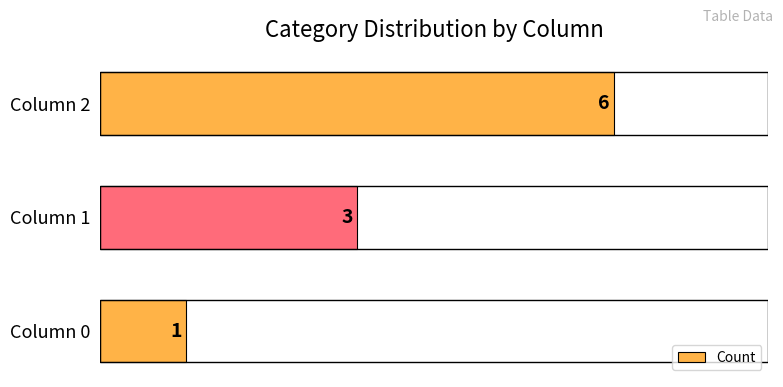

List the labels in order of value, smallest first.

Column 0, Column 1, Column 2